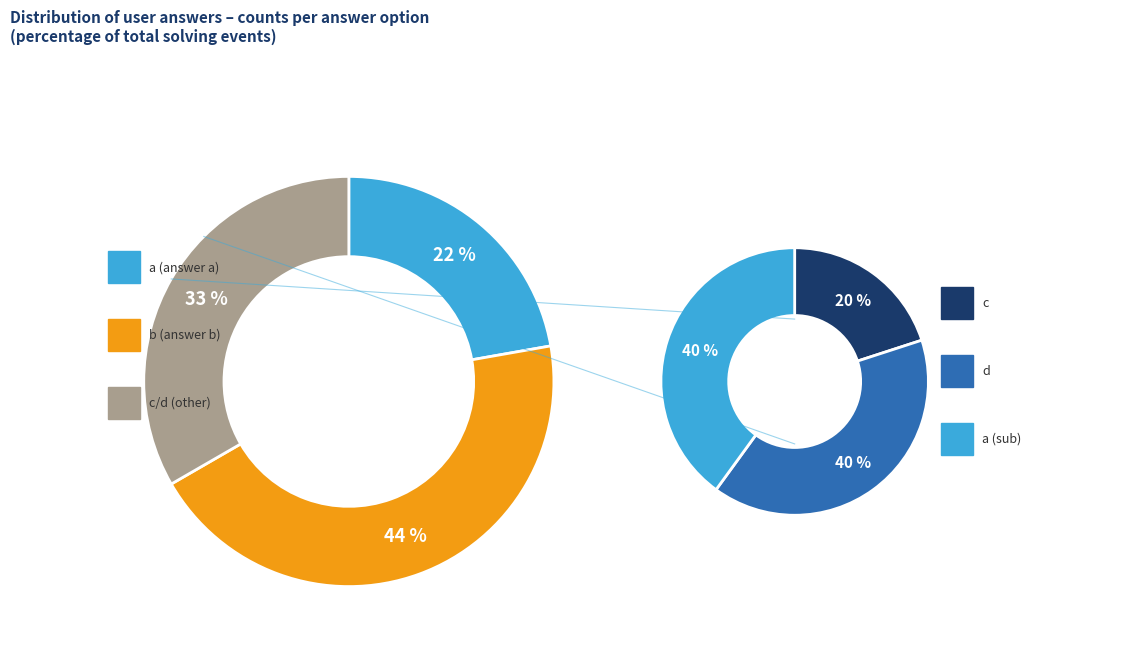

Combined, do b and a account for over 50%?

Yes